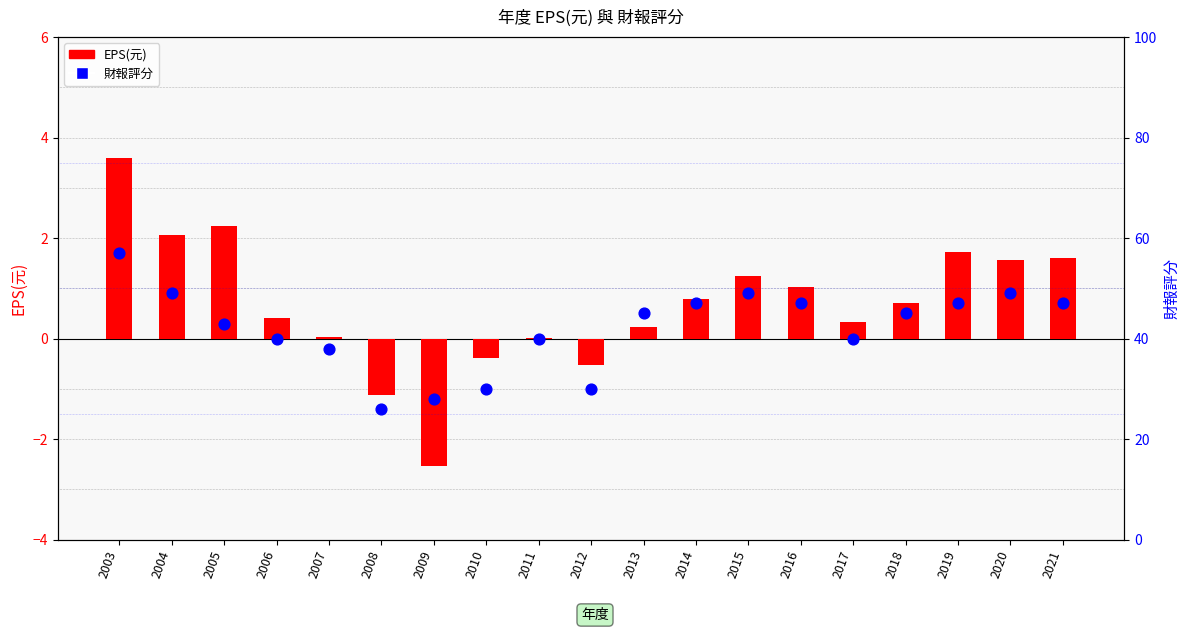

Which series has the largest total across all categories?

財報評分